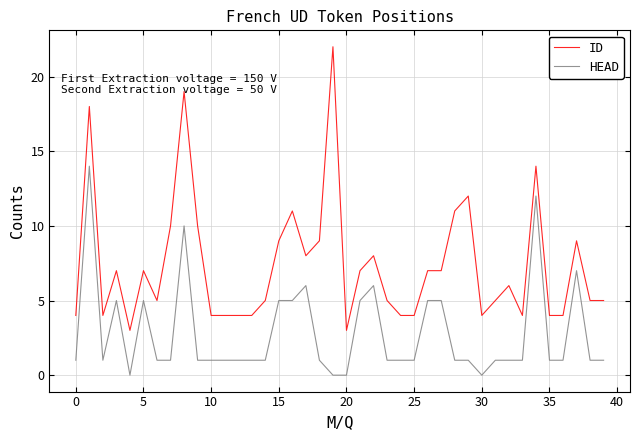

Does the chart display data point markers on the line(s)?

No